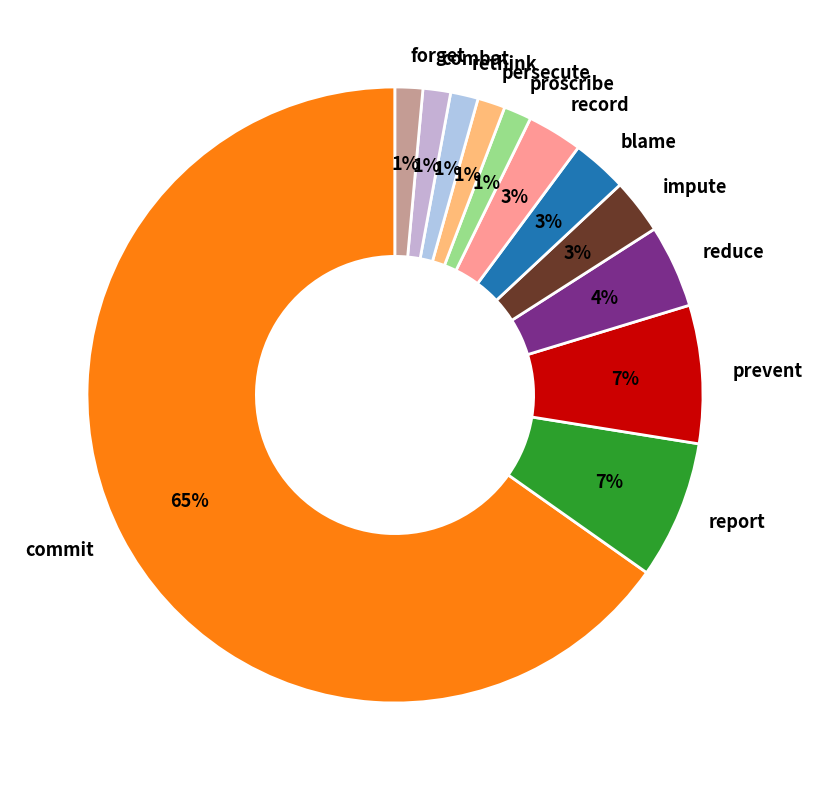

Does prevent represent more than half of the total?

No